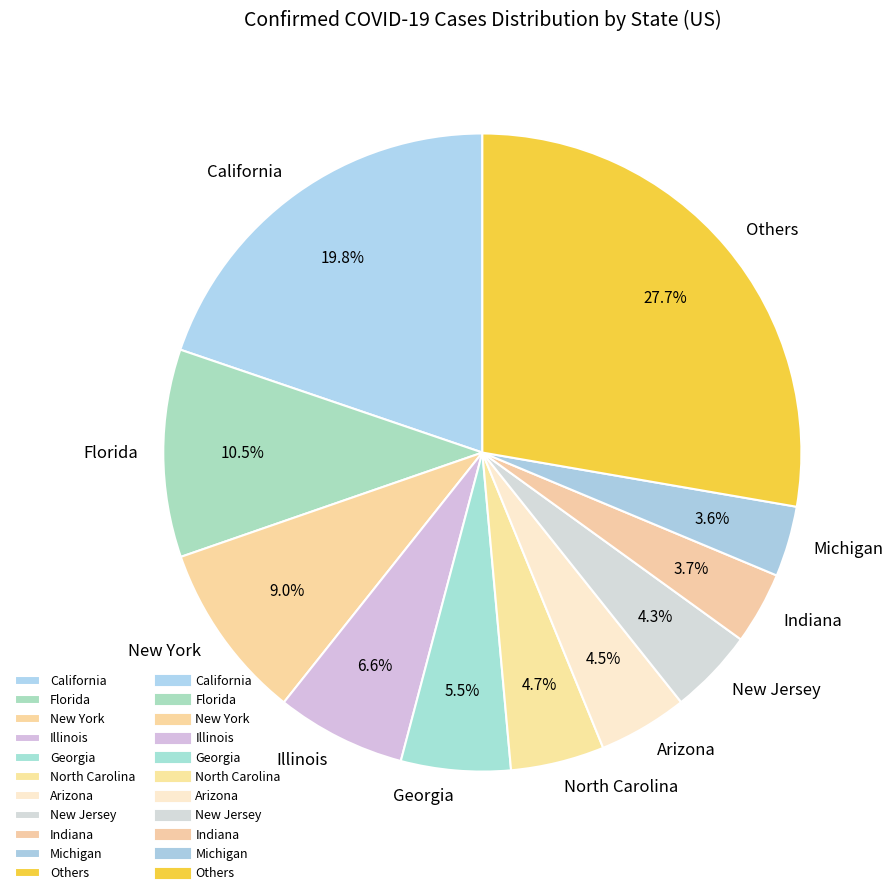

How much of the chart is everything except Indiana?

96.3%